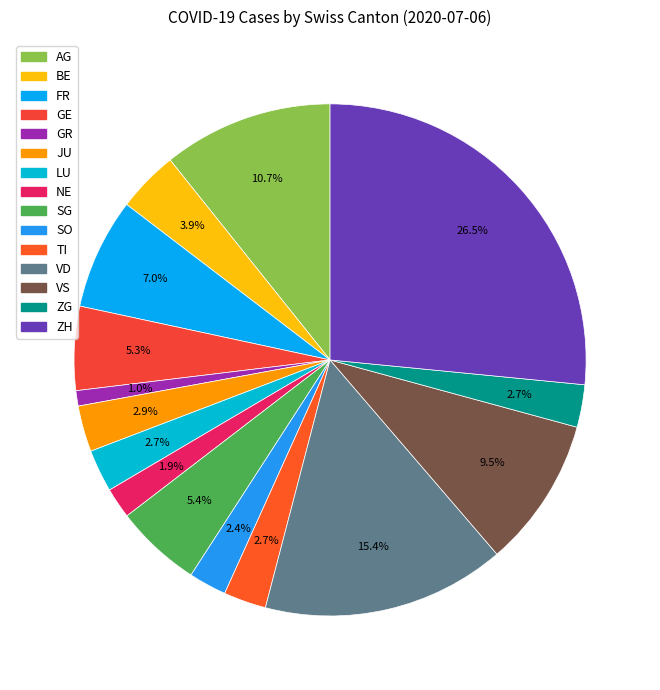

Which category has the smallest portion of the pie?

GR